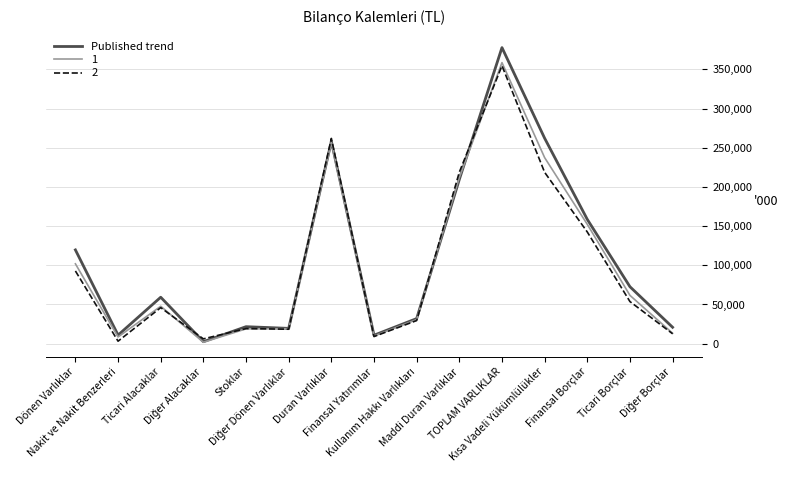

What is the highest value of the Published trend series?

377920.6